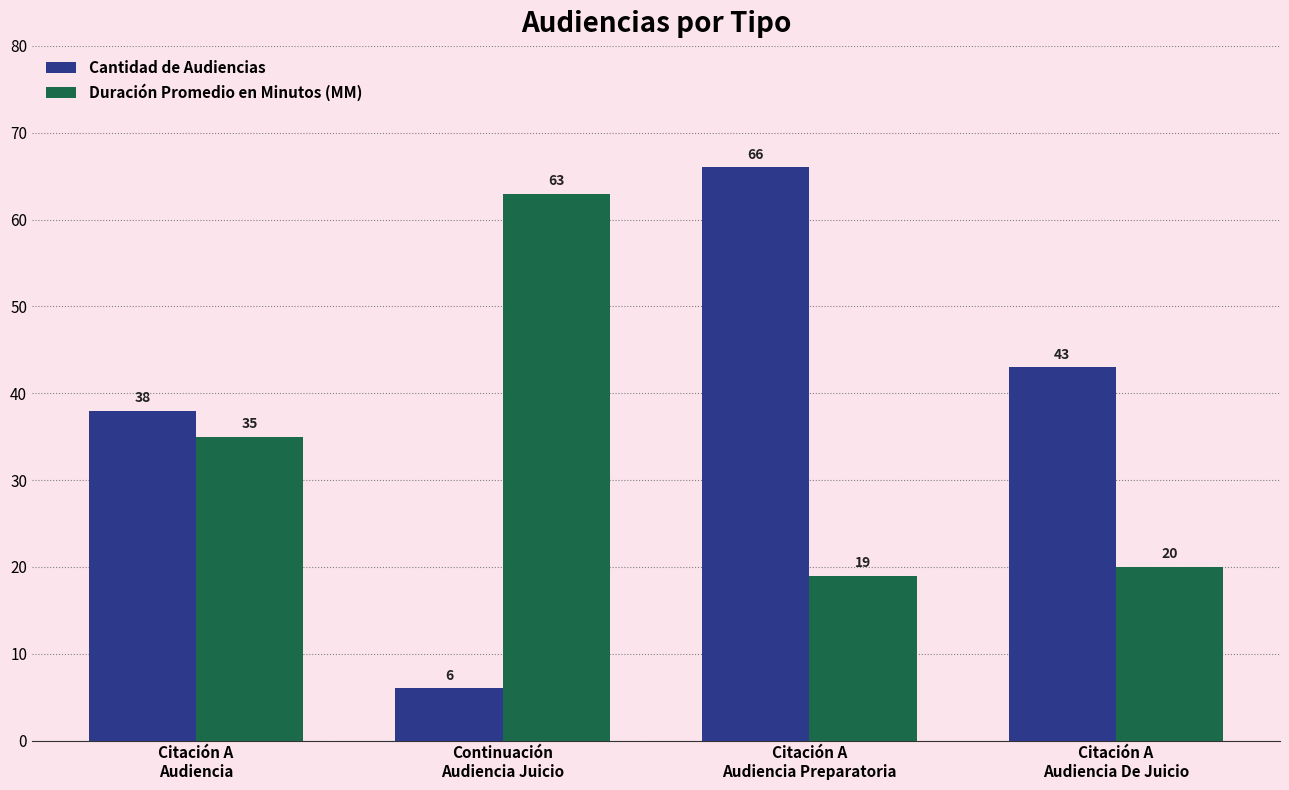

Reading left to right, transcribe all the data shown in this chart.

Cantidad de Audiencias: 38	6	66	43
Duración Promedio en Minutos (MM): 35	63	19	20